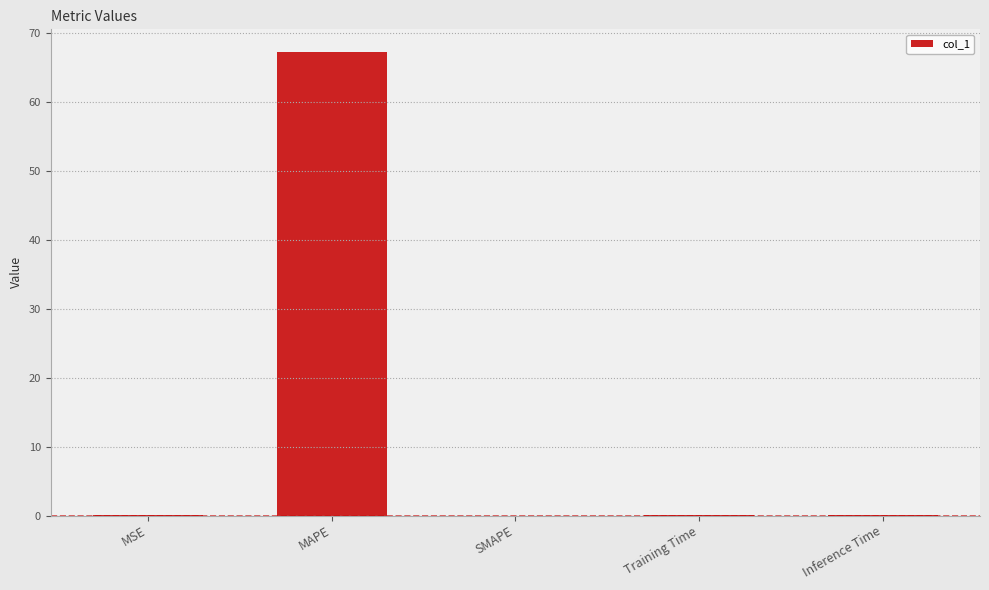

What is the sum of all values?

67.2